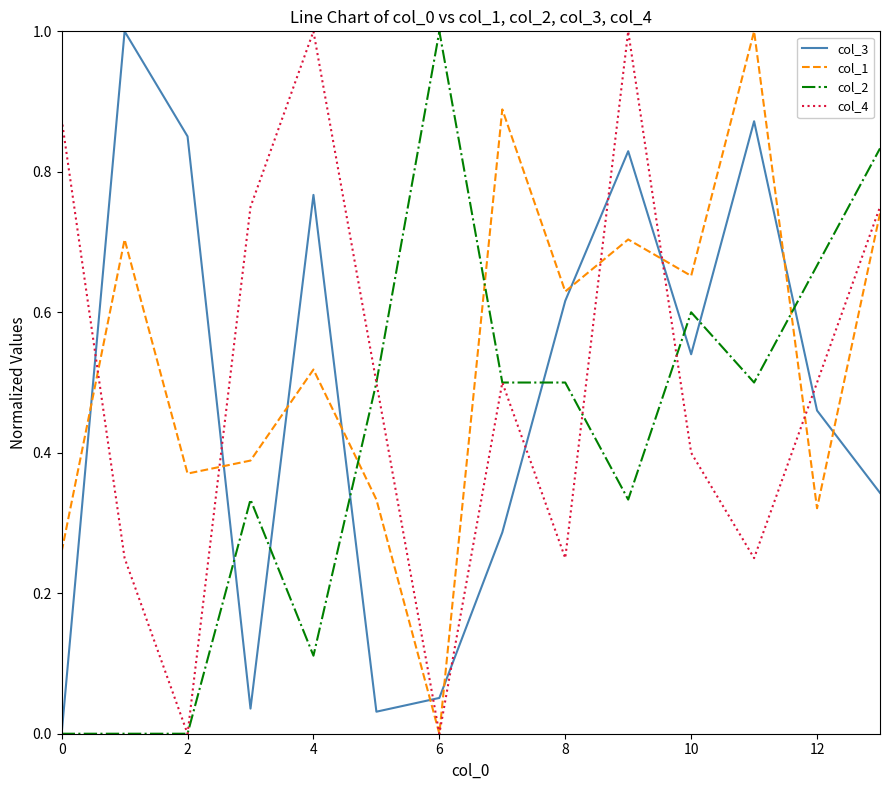

What is the highest value of the col_3 series?

1.0